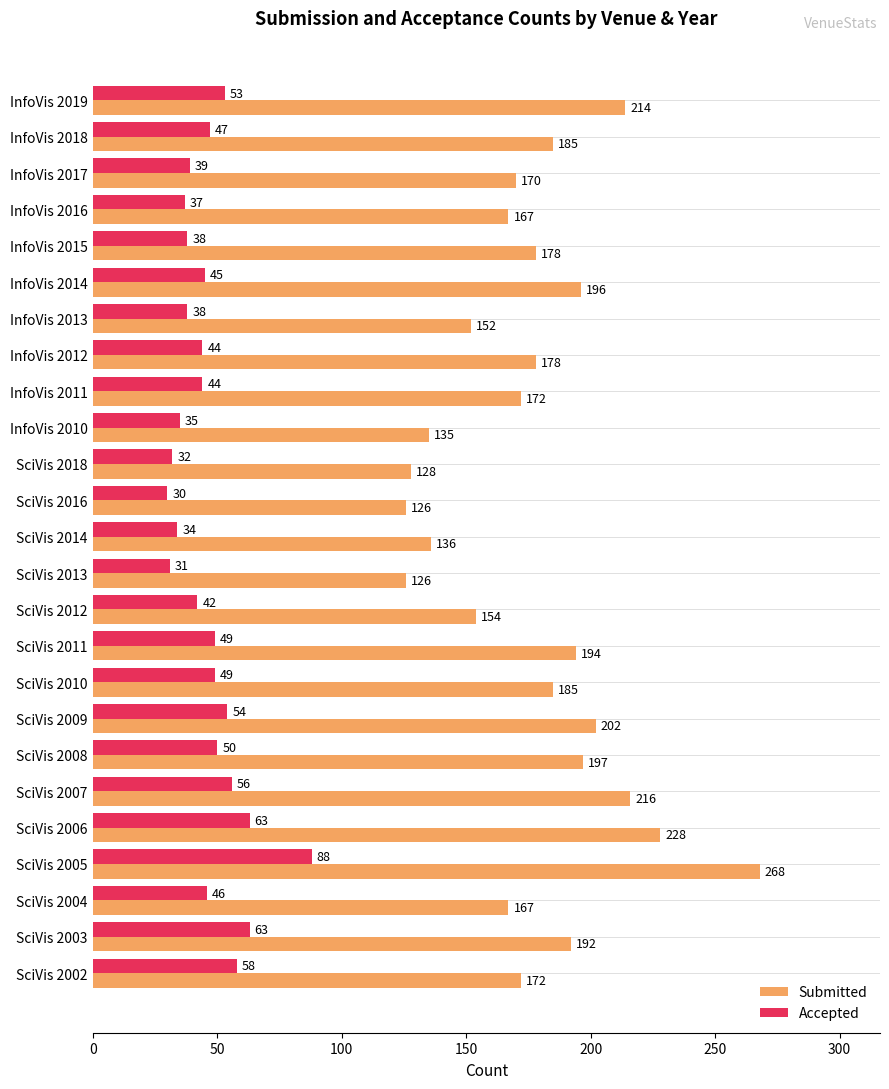

What value does the Submitted series have at InfoVis 2014?

196